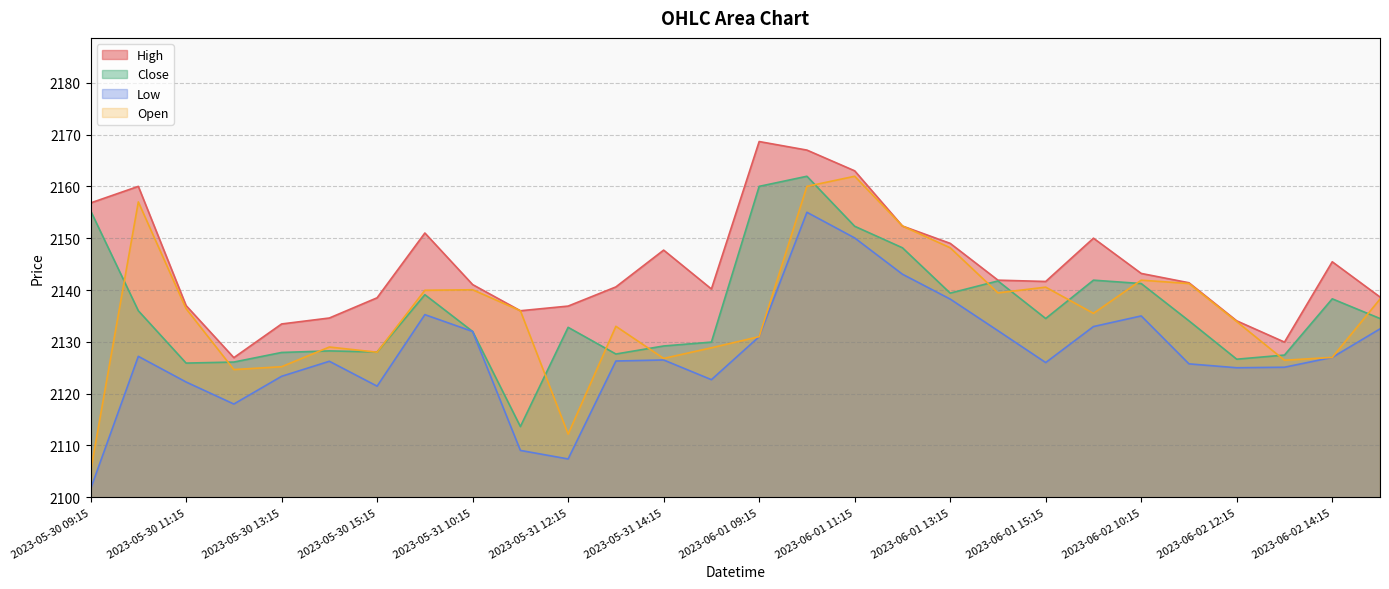

How many lines are shown in the chart?

4